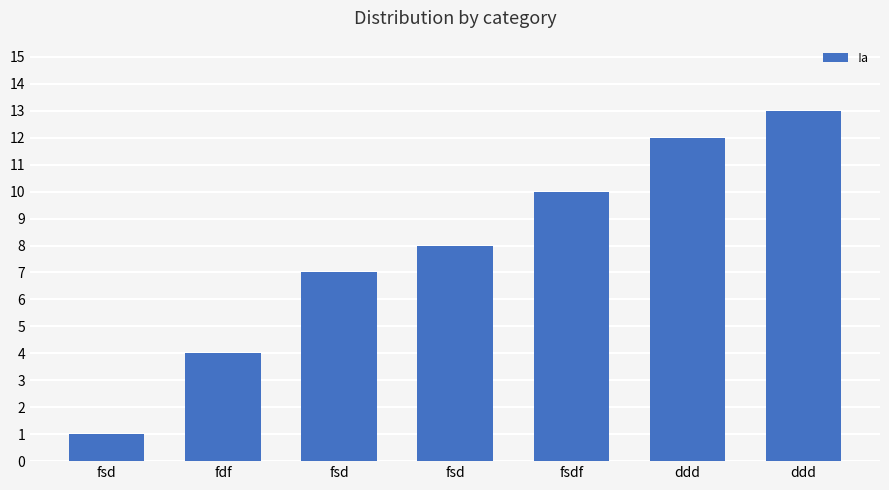

The chart shows a value of 5 at fsd. True or false?

False